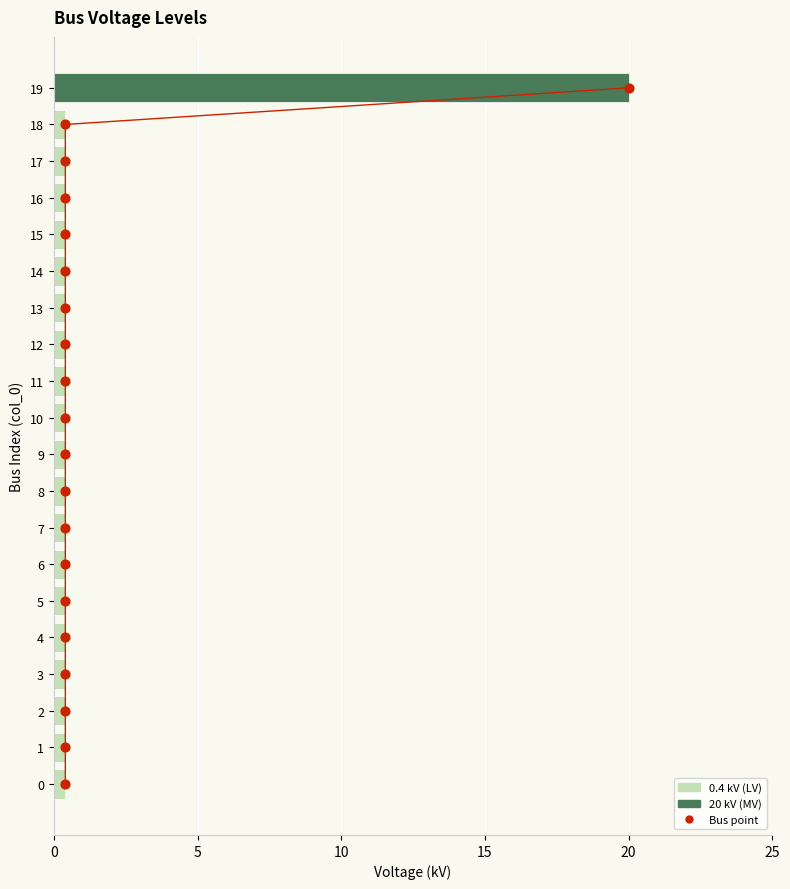

Which series has the largest total across all categories?

vn_kv points